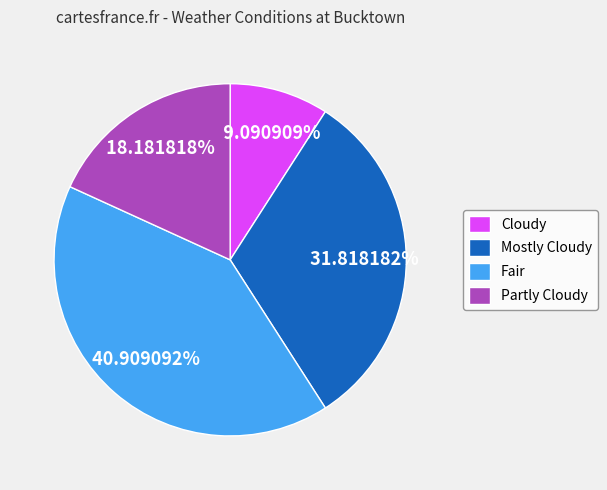

The Mostly Cloudy slice represents 21% of the pie. True or false?

False